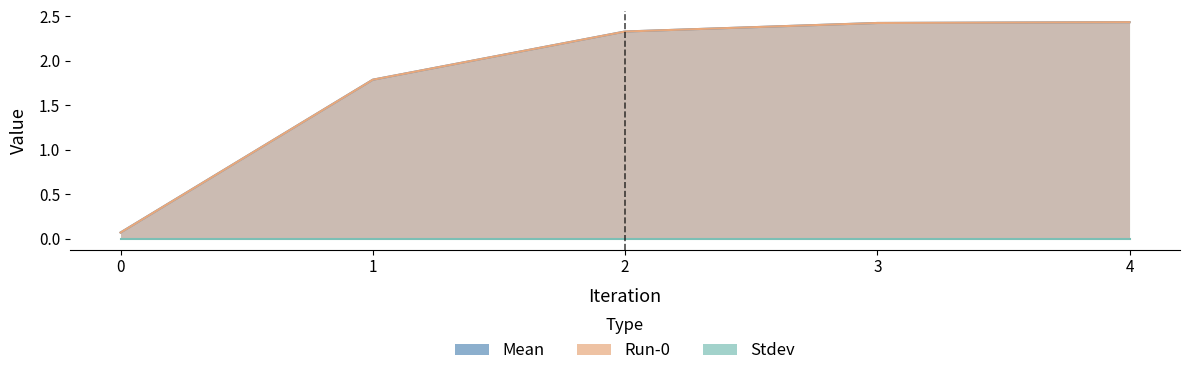

Does the chart have visible grid lines?

No